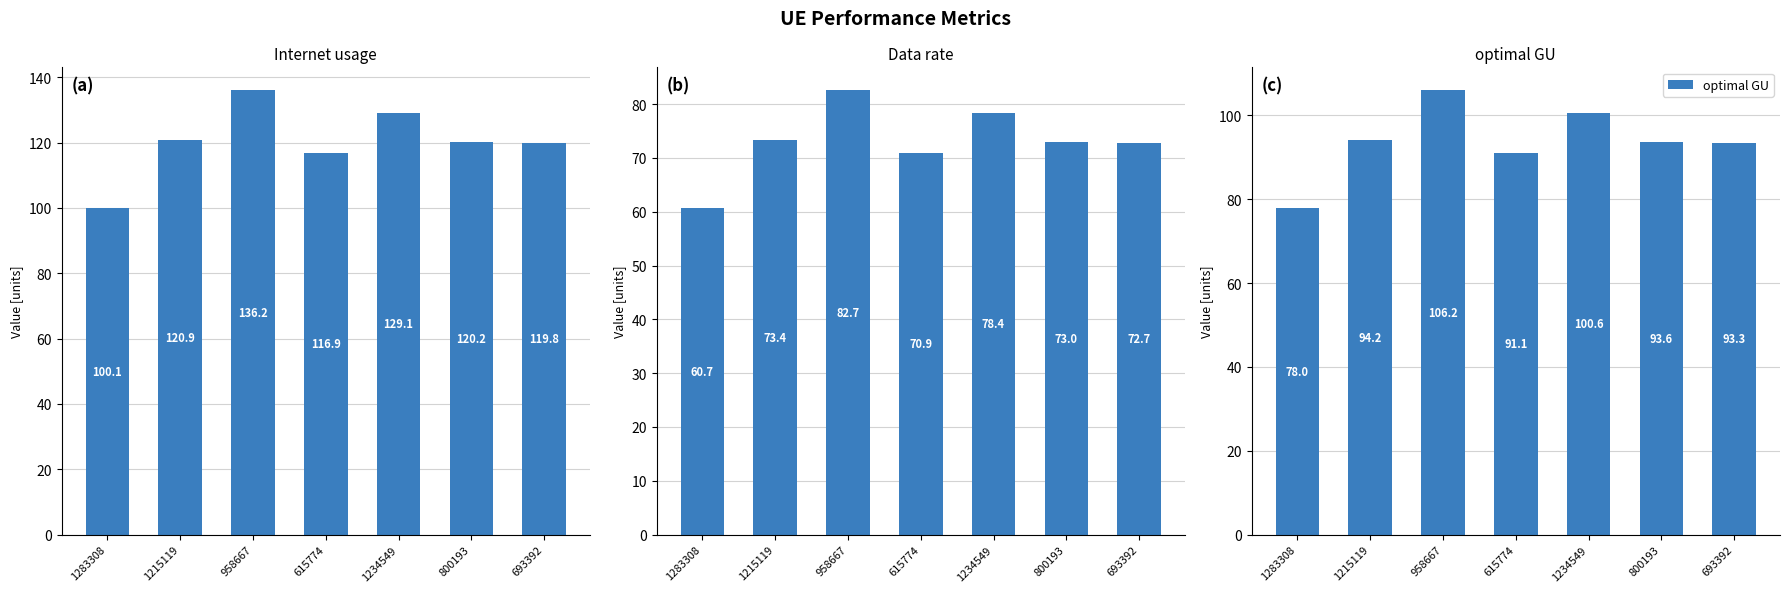

What is the total value across all series at 1215119?

288.4